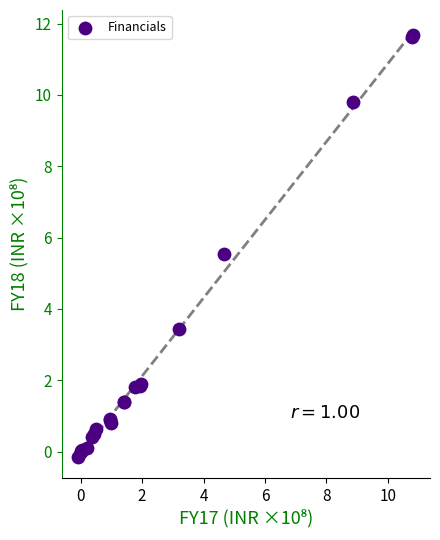

What Y value in the scatter plot is closest to 5?

5.5